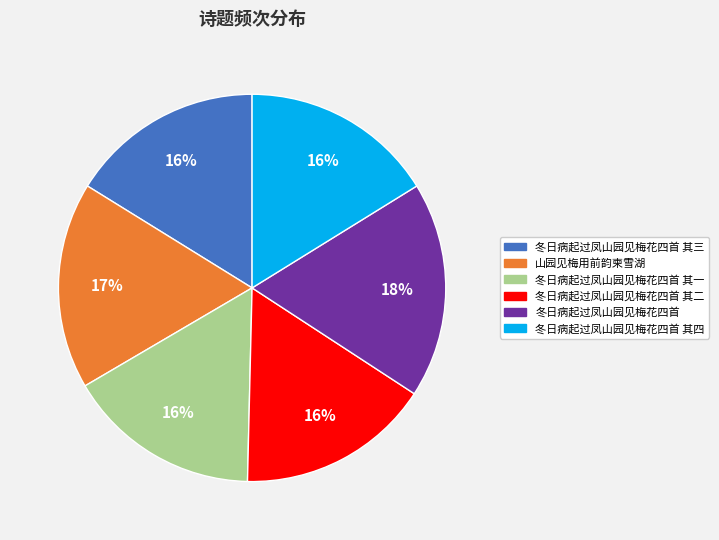

Is it true that 冬日病起过凤山园见梅花四首 其三 is 16% of the pie?

True